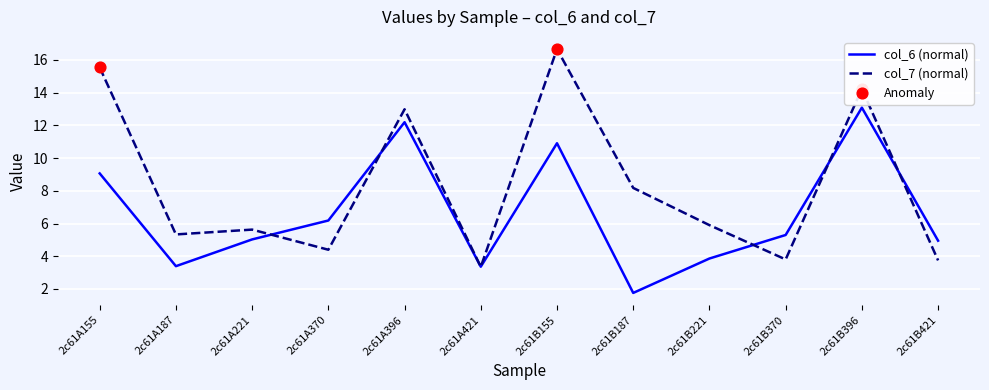

Is the value of col_6 (normal) at 2c61A221 greater than the value of col_7 (normal) at 2c61B370?

Yes